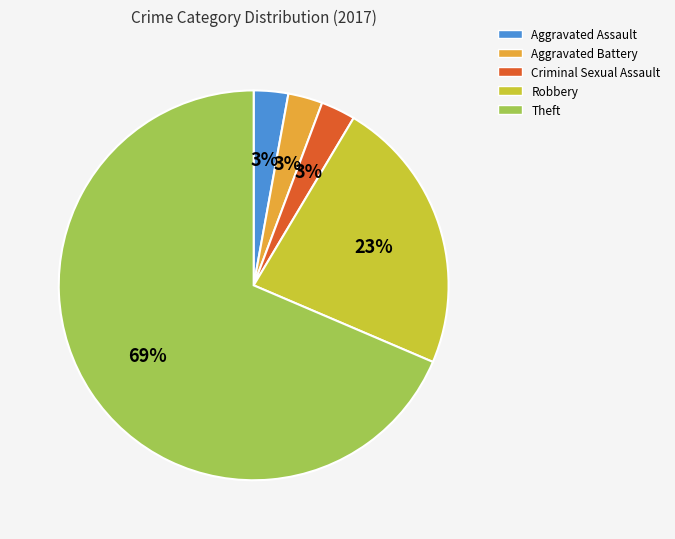

Which slice is the largest?

Theft